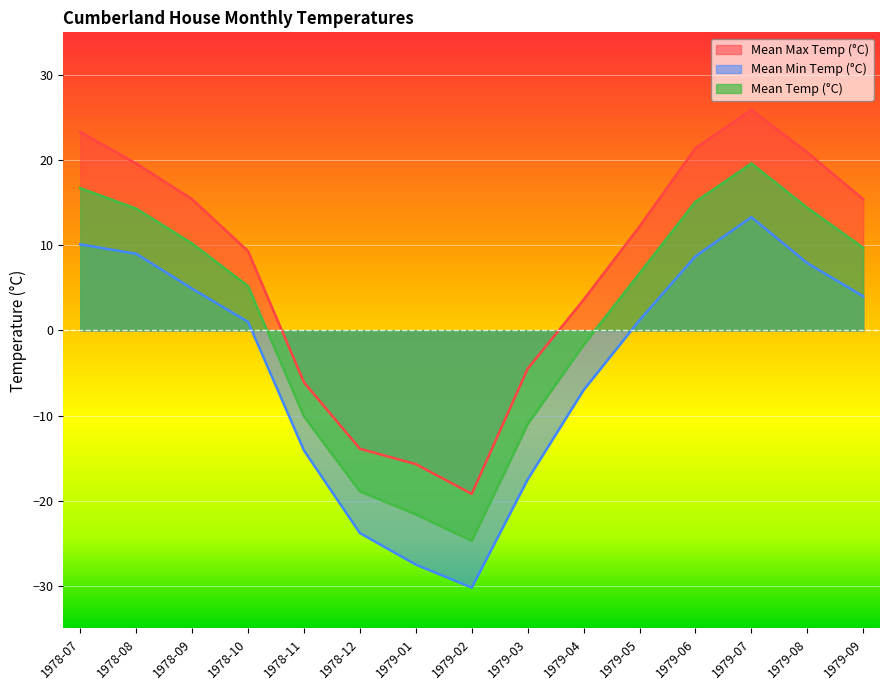

What is the difference between the maximum and second lowest values in the Mean Temp (°C) series?

41.2